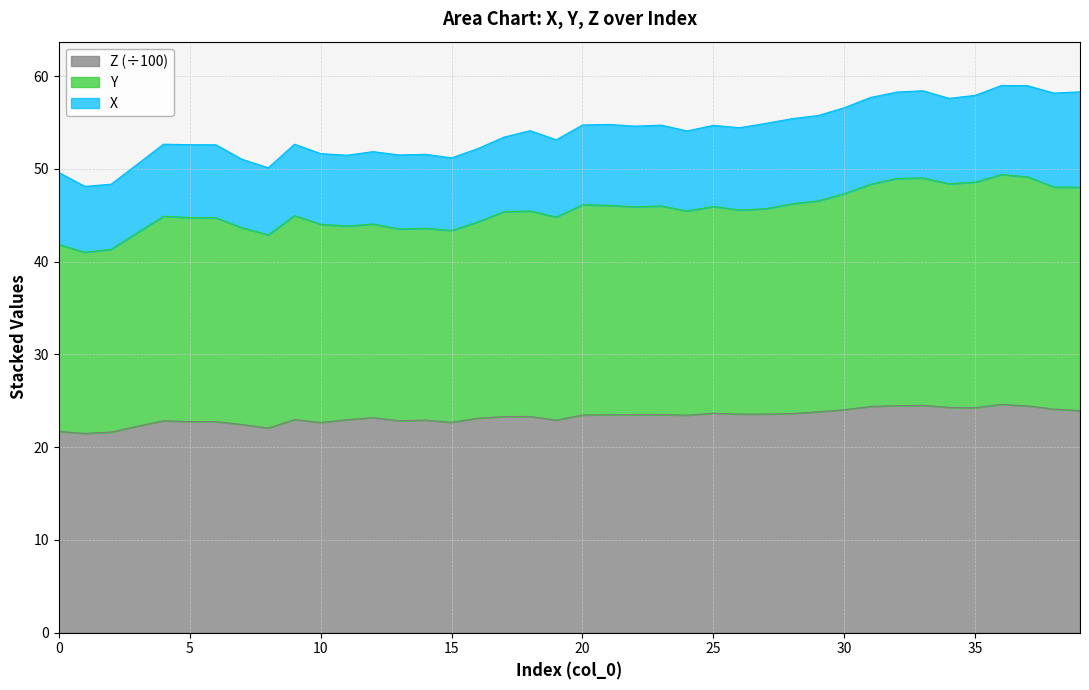

Does the chart display data point markers on the line(s)?

No